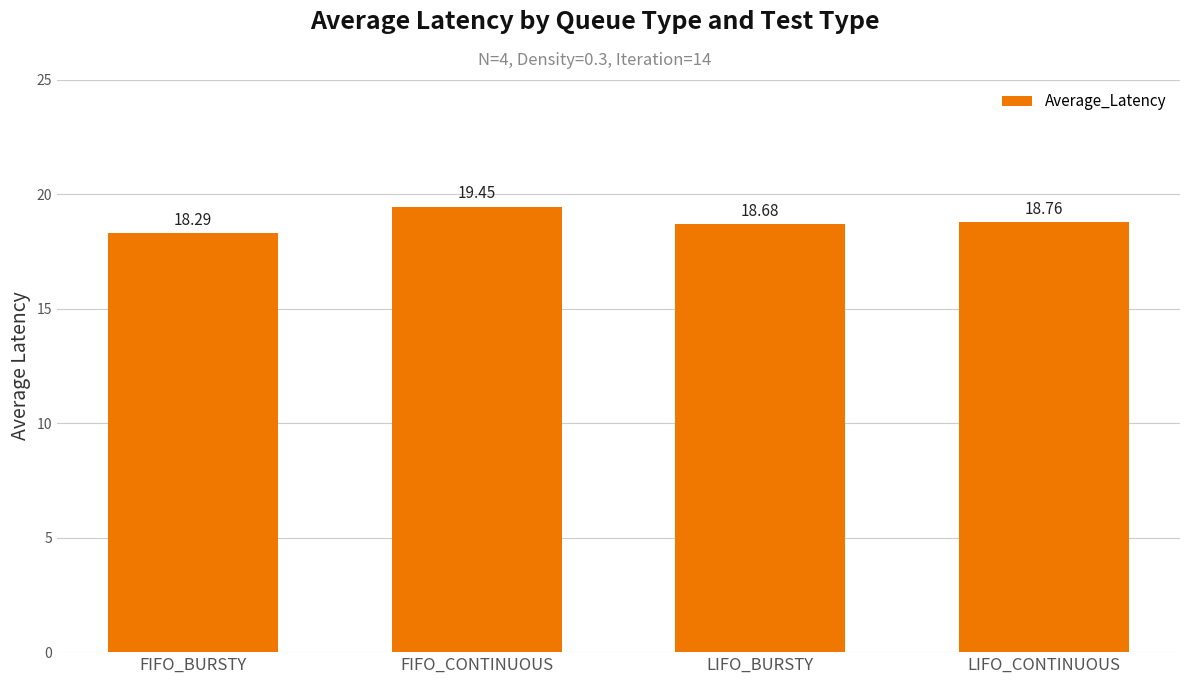

What is the label of the 2nd bar from the right?

LIFO_BURSTY